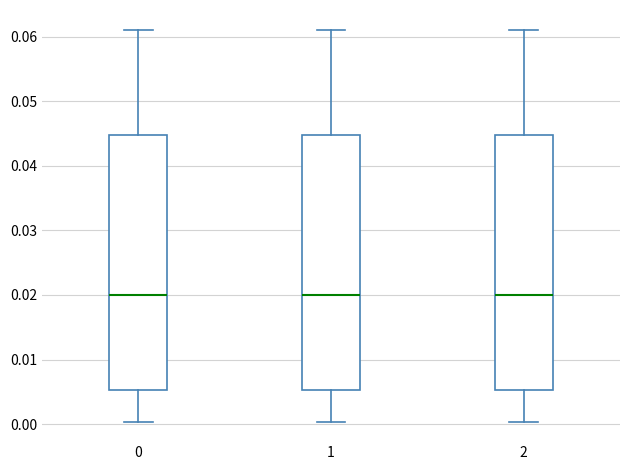

Where does the upper whisker of the box at x = 1 end on the y-axis? The values are not printed on the chart, so give them approximately, as read against the axis.

0.061